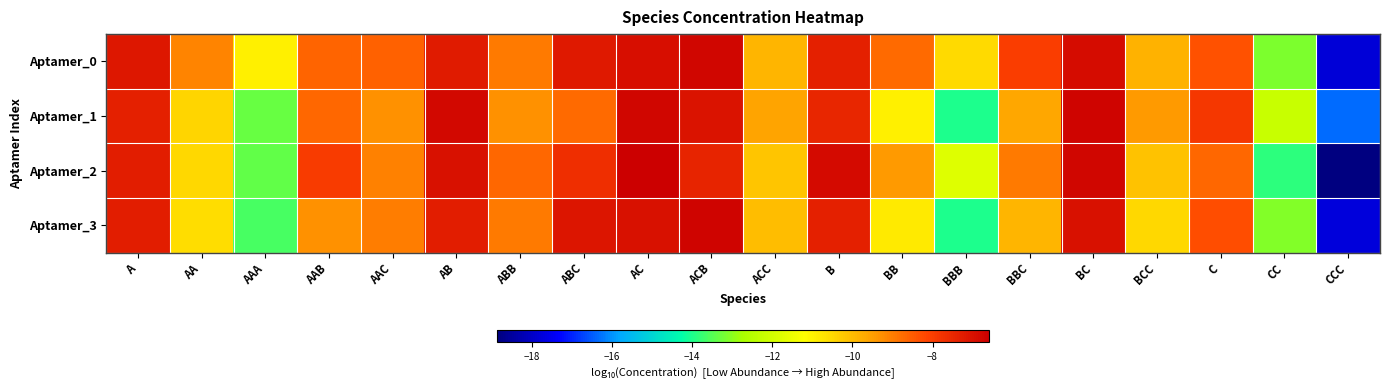

At ACC, list the series in order from smallest to largest.

Aptamer_2, Aptamer_3, Aptamer_0, Aptamer_1